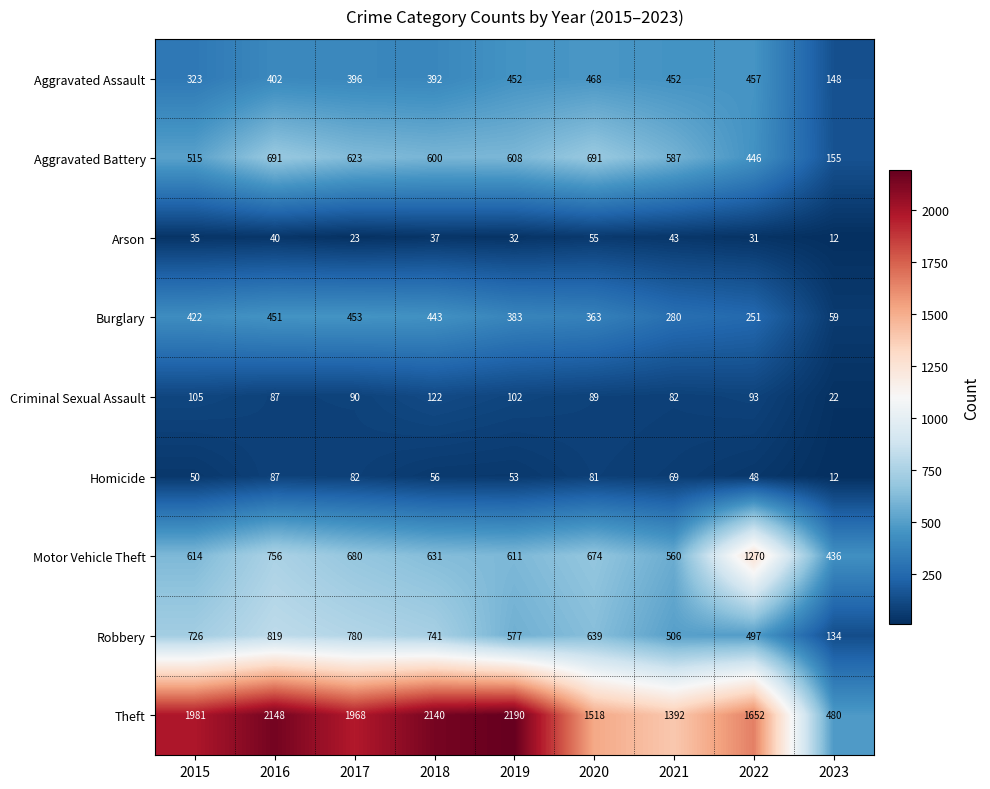

Which series has the widest spread of values?

Theft